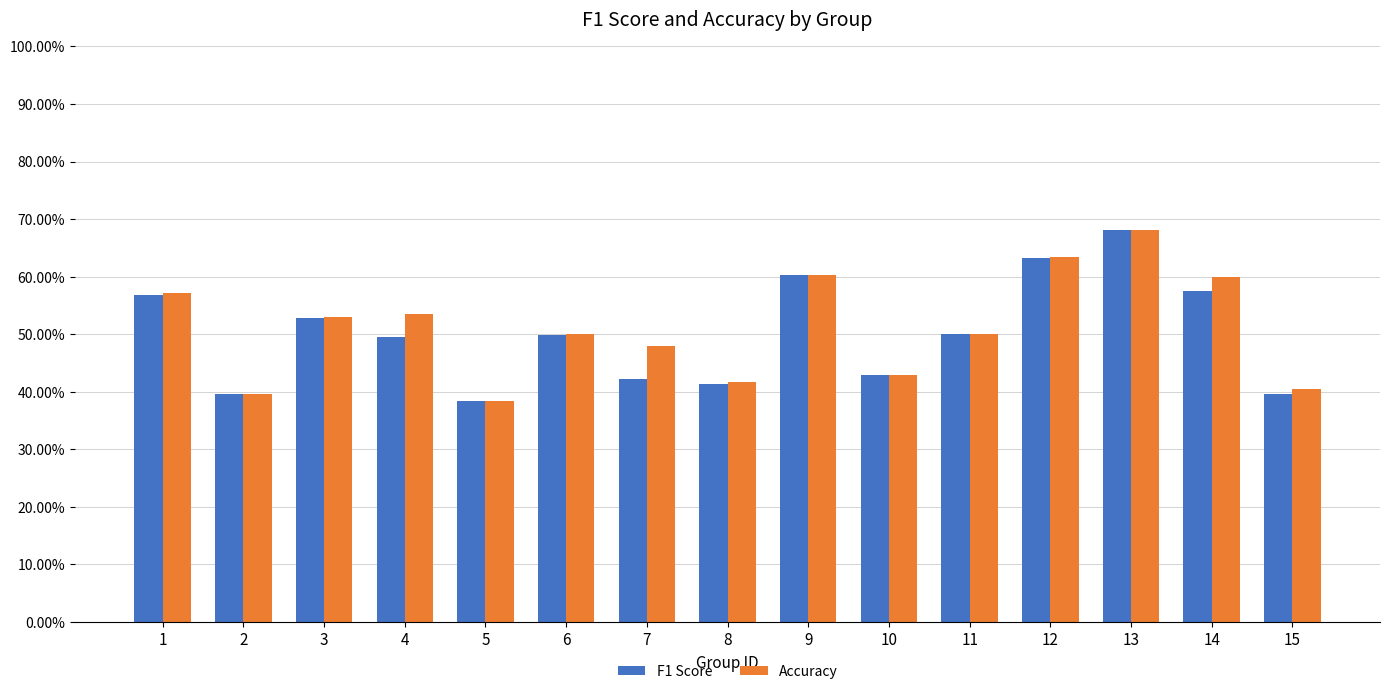

Which has a higher value, 9 or 13?

13